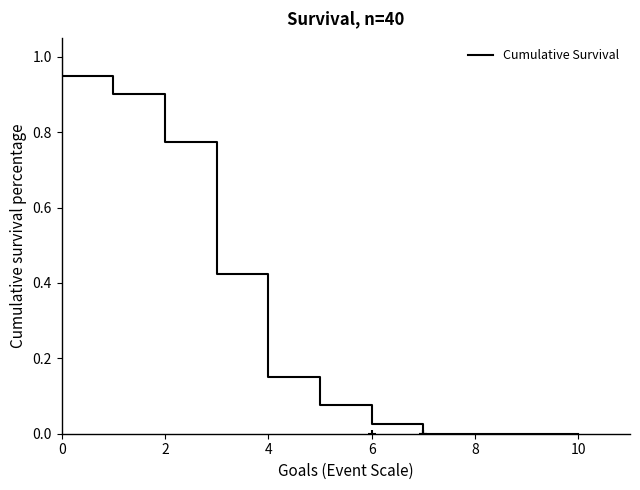

How many lines are shown in the chart?

1